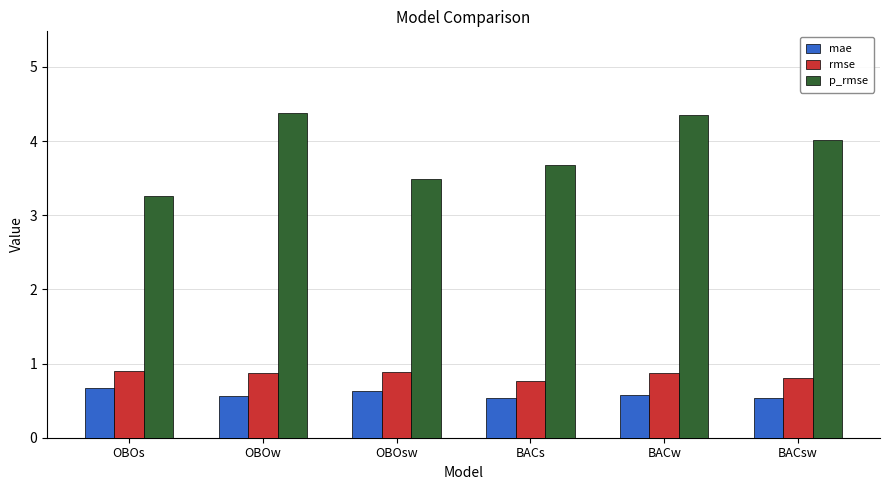

The value of p_rmse at OBOsw is 2.4. True or false?

False